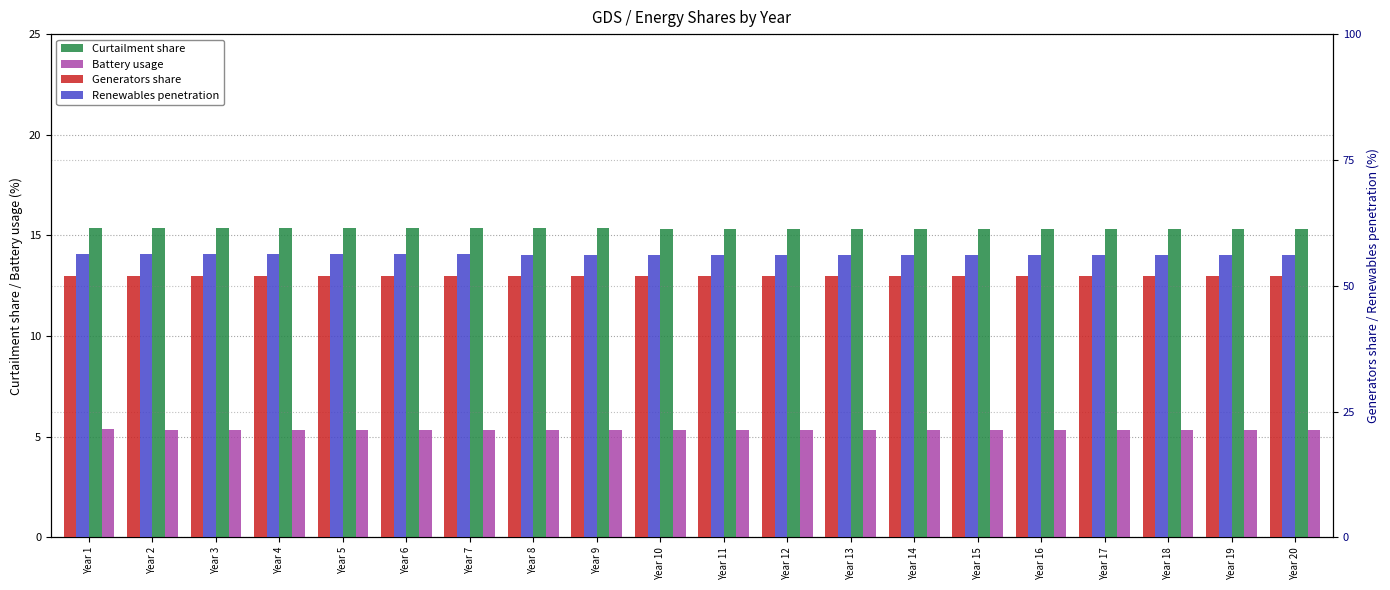

What is the lowest value of the Generators share series?

51.9